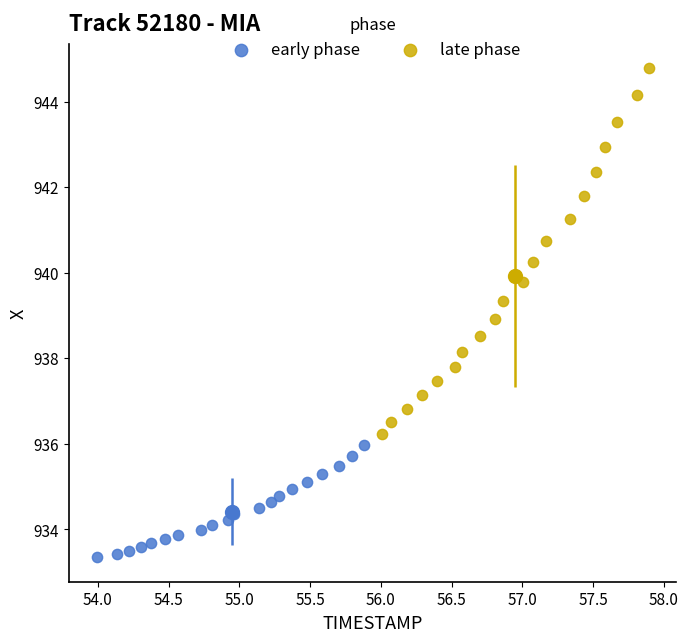

Which series reaches the maximum Y coordinate?

late phase